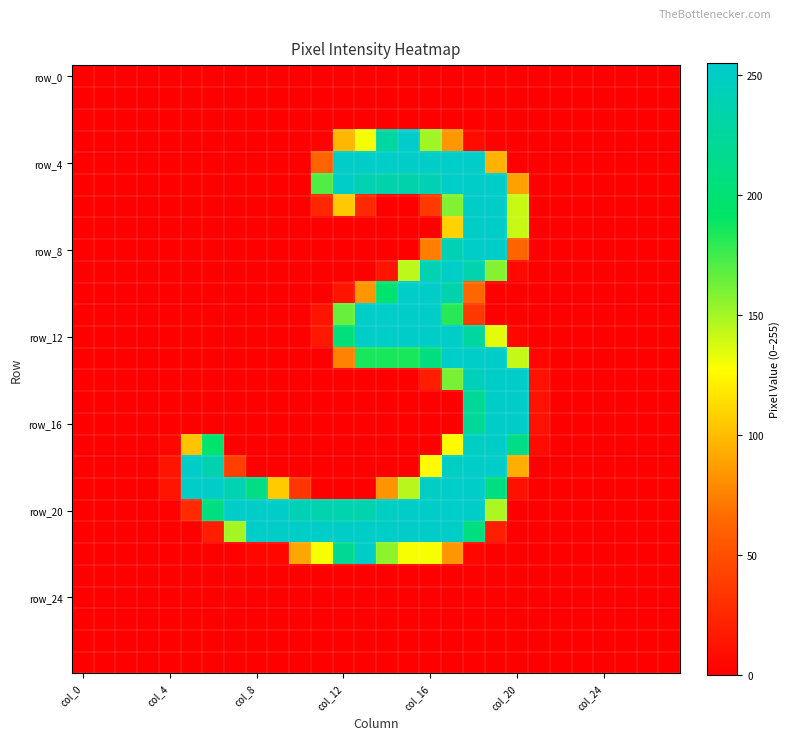

Which series has the largest total across all categories?

row_20